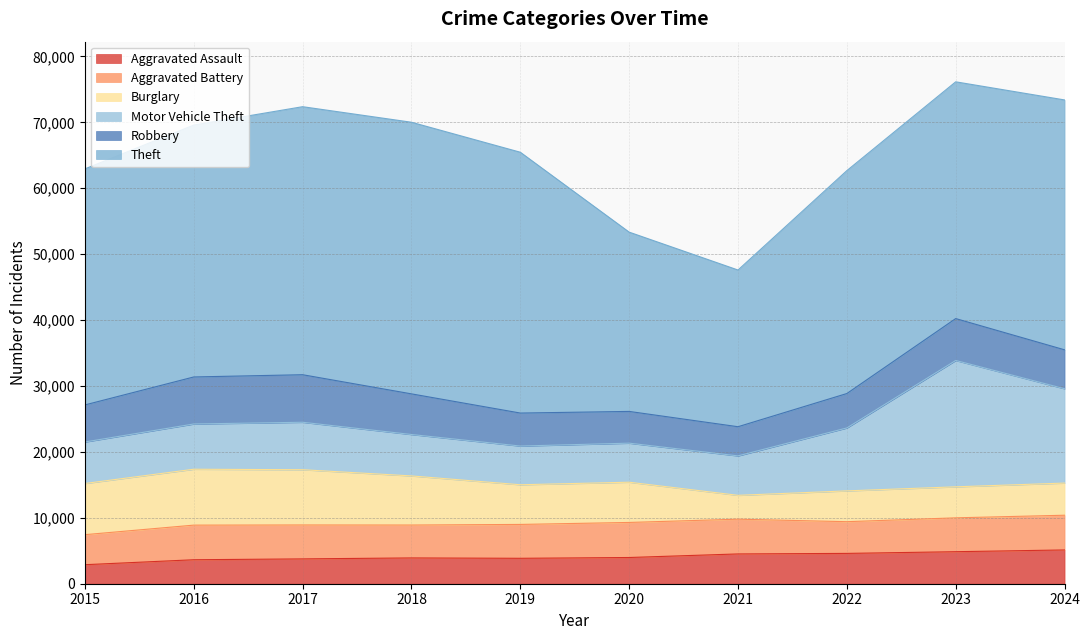

Which series has the largest range (max minus min)?

Theft